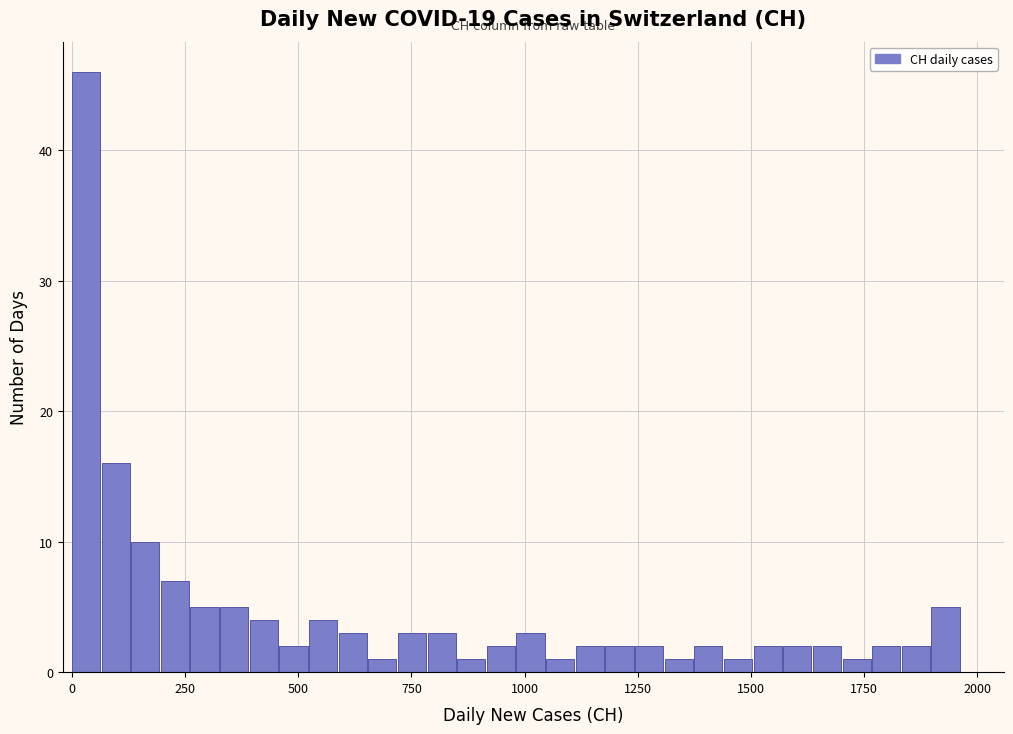

Around what value on the x-axis is the tallest bar? Give the approximate position of its centre, as read against the axis.

50